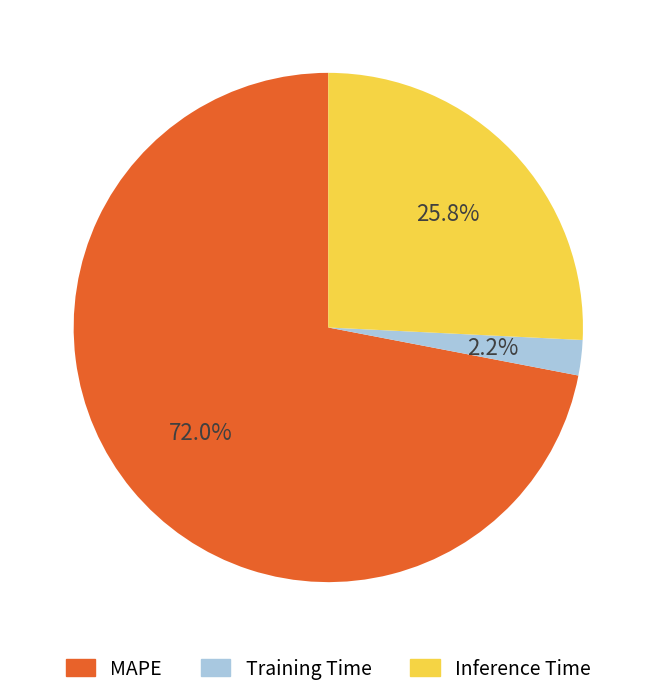

Is Training Time the majority of the pie?

No